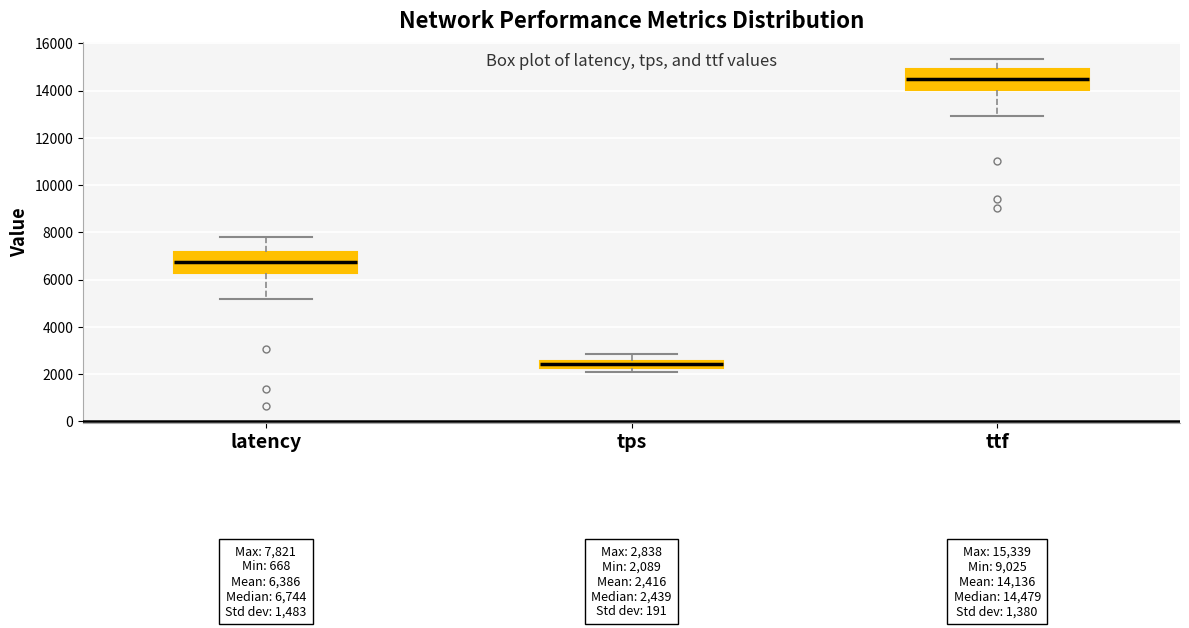

Which box has the lowest median line?

tps